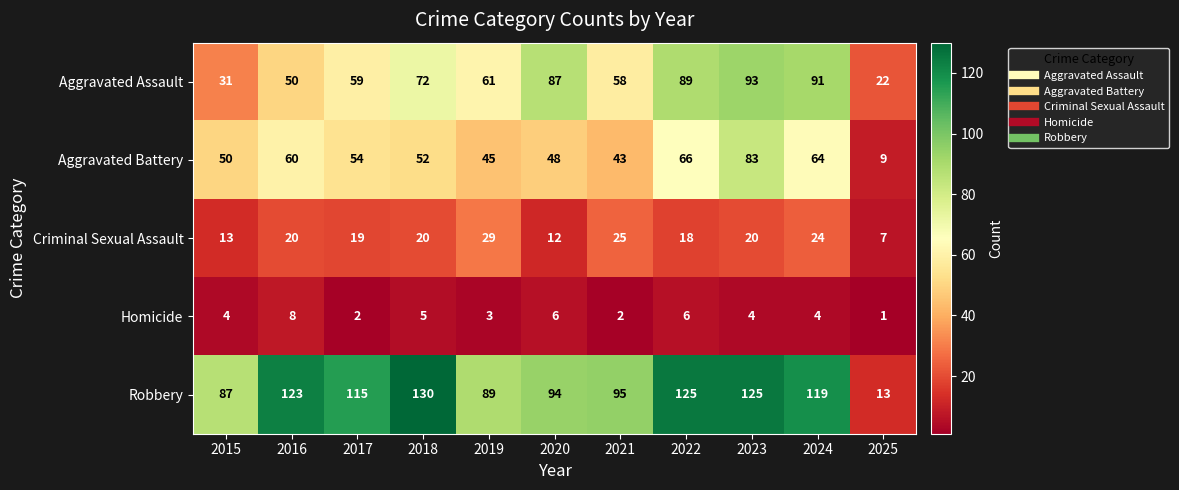

What is the total value across all series at 2024?

302